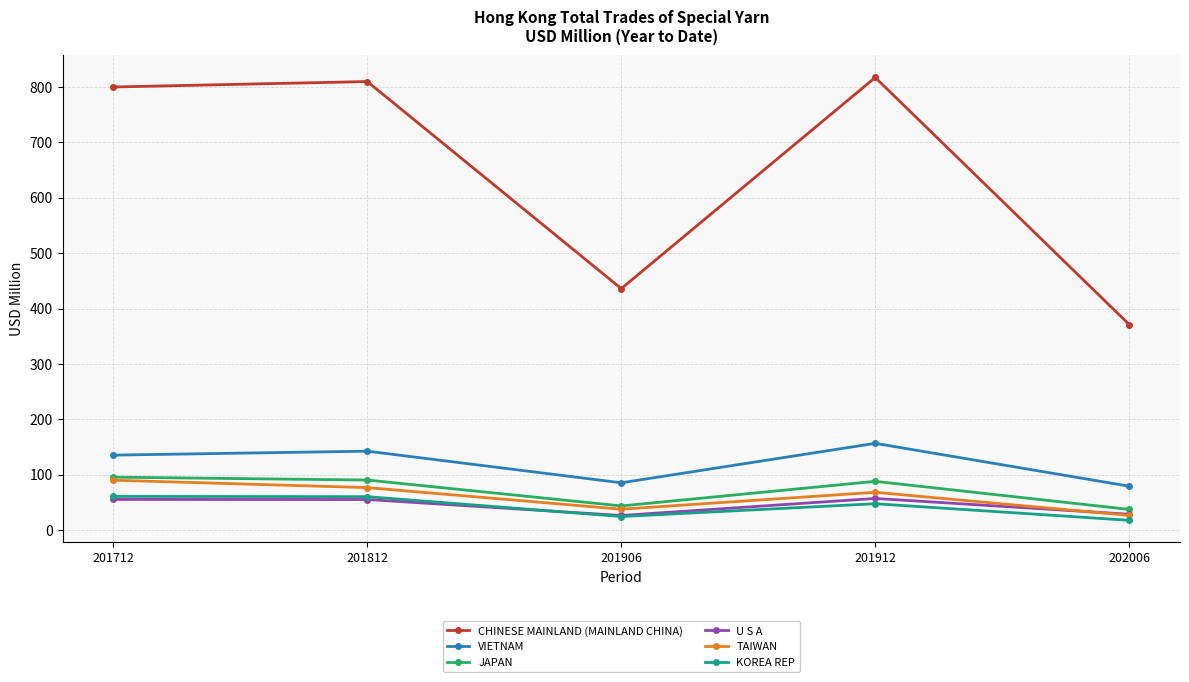

At which label does VIETNAM reach its peak?

201912